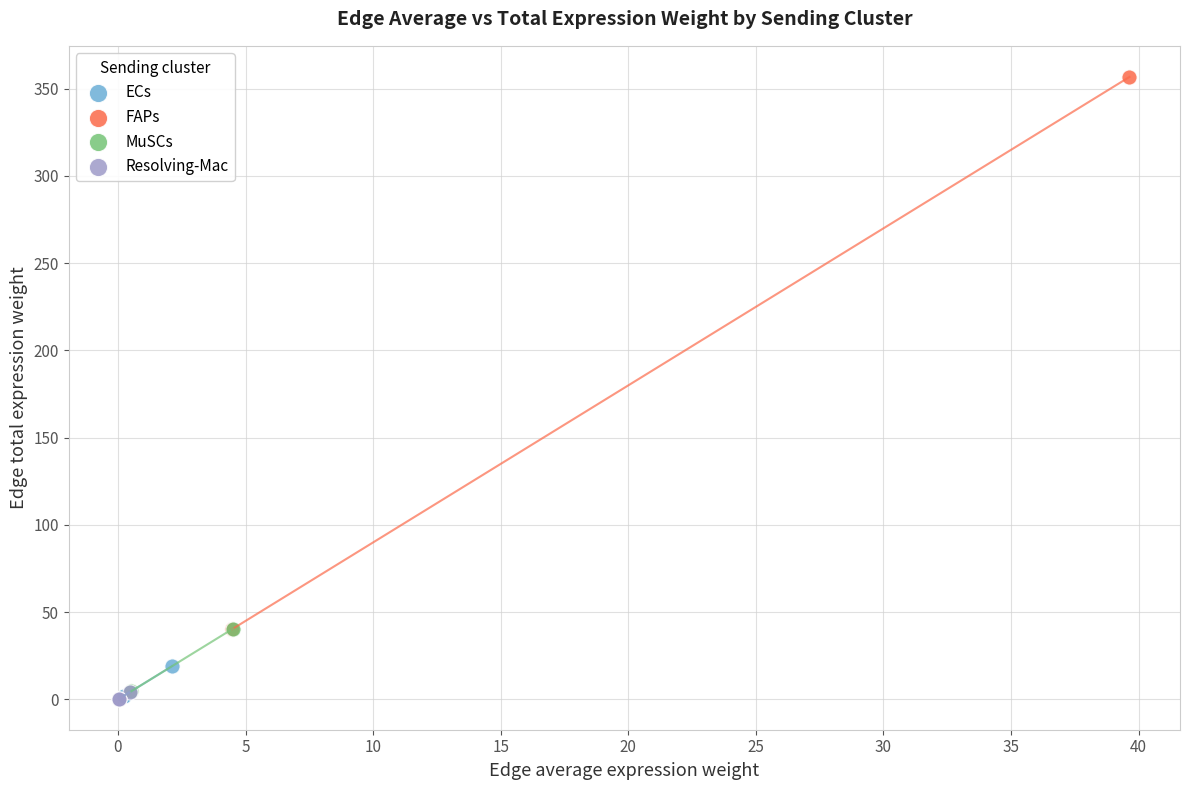

What are all the series names shown in the legend?

ECs, FAPs, MuSCs, Resolving-Mac